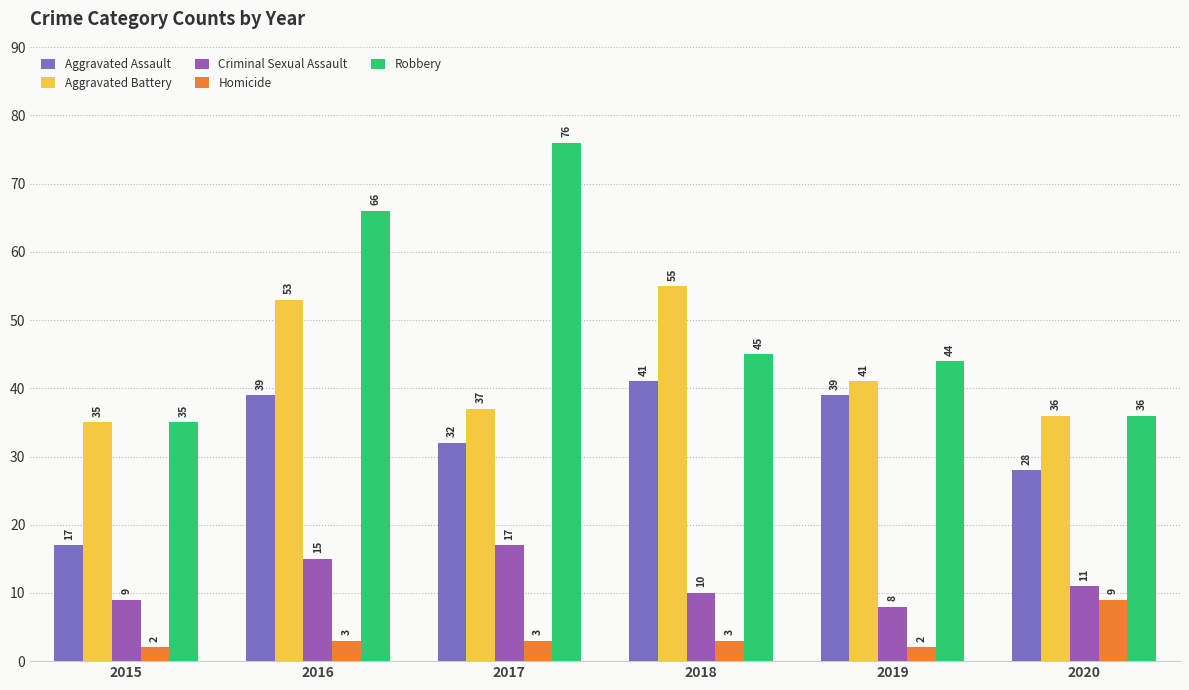

The value of Homicide at 2020 is 9. True or false?

True